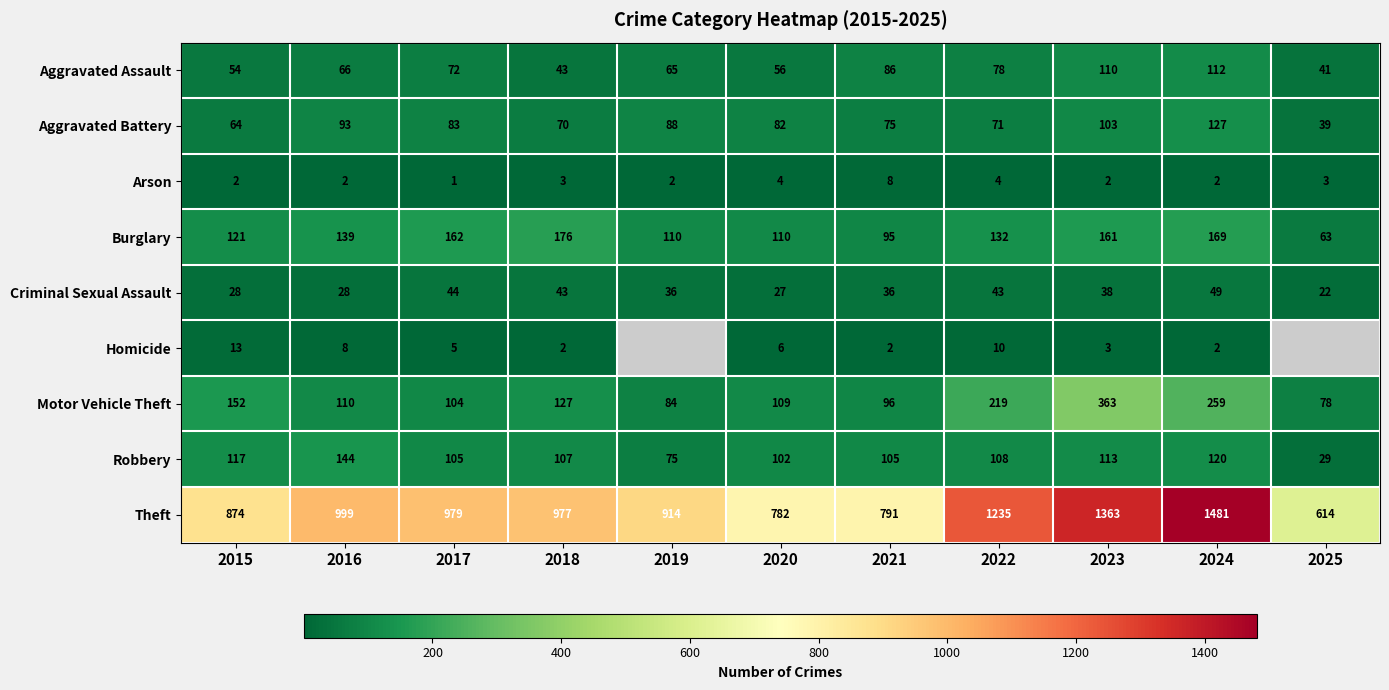

What is the minimum value shown in the chart?

1.0